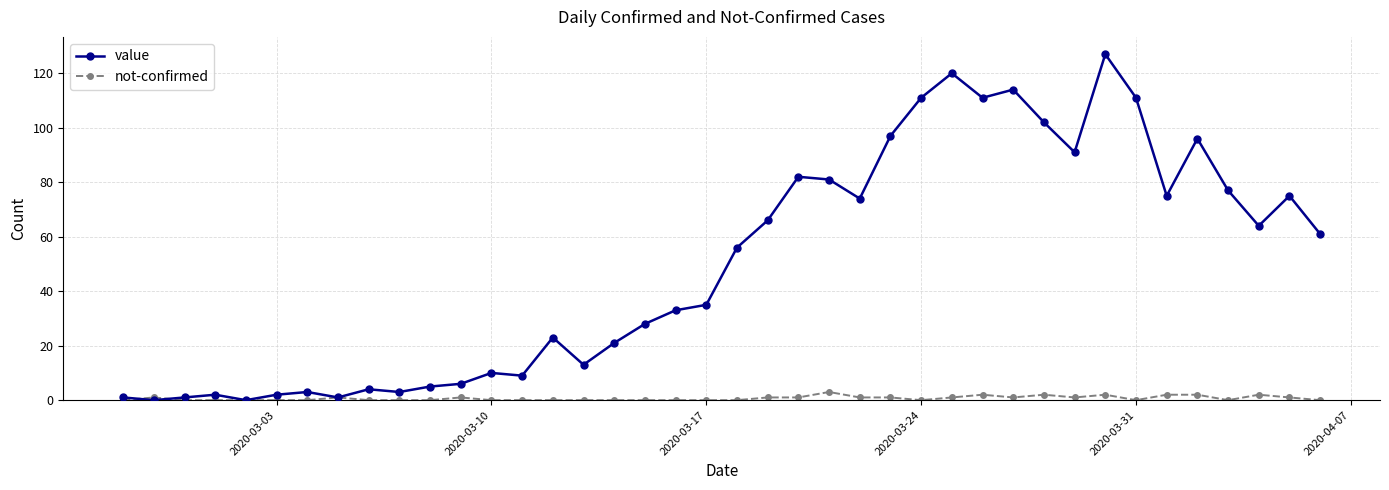

True or false: not-confirmed has more than 1 points higher than both neighbors.

True